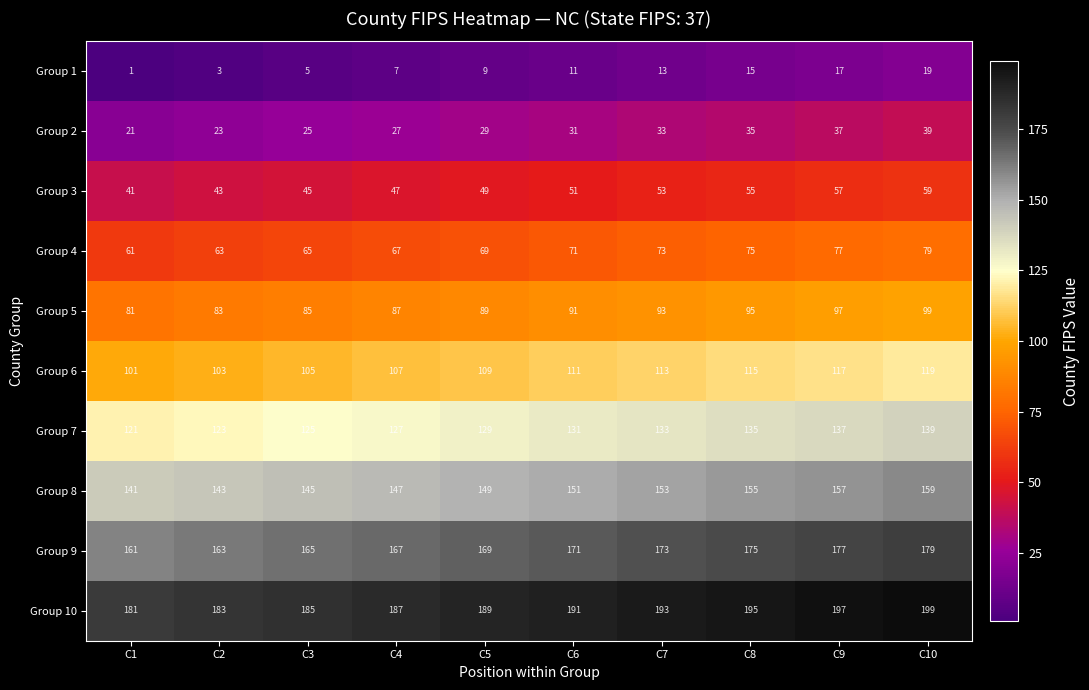

Which category has the highest value across all series?

C10